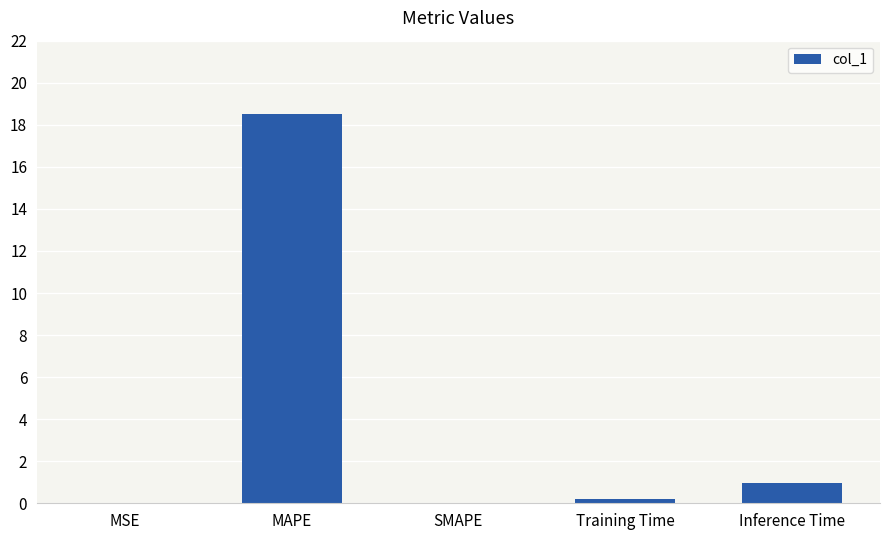

What is the greatest value displayed?

18.5